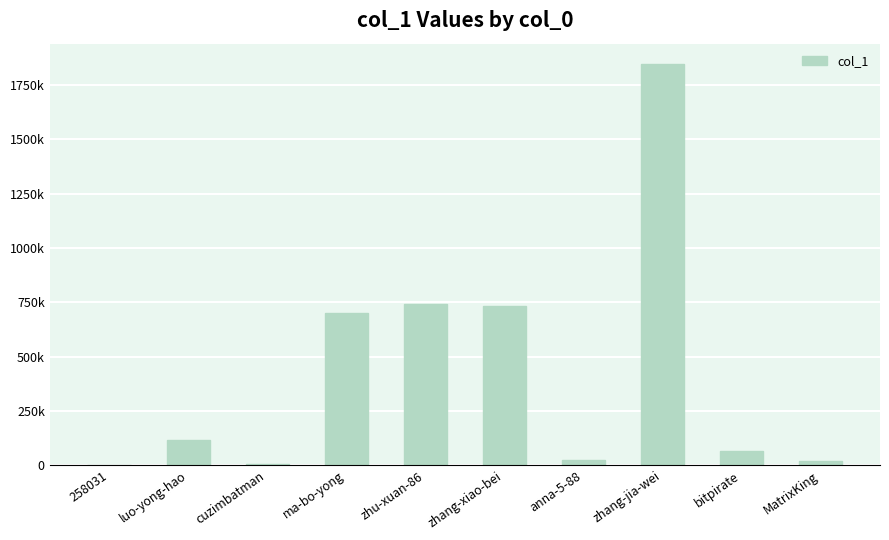

How many categories are shown in the chart?

10